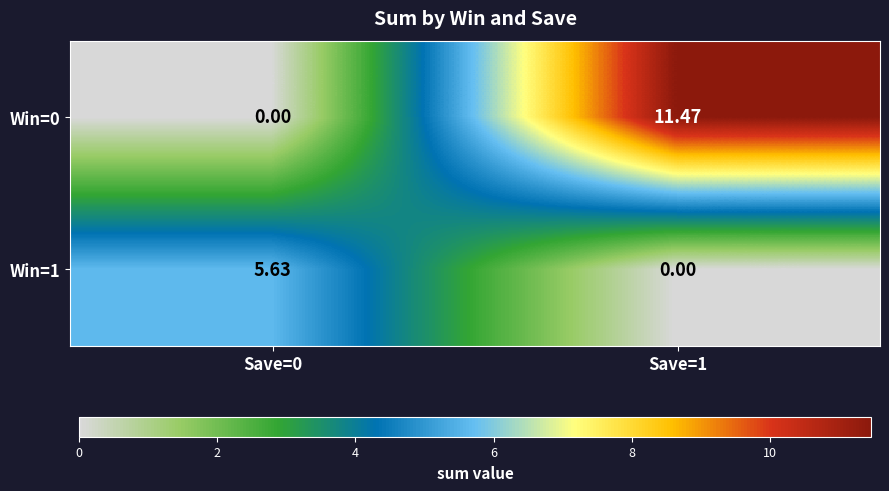

Reading left to right, extract all data points from this chart.

Win=0: Save=0=0.0	Save=1=11.5
Win=1: Save=0=5.6	Save=1=0.0